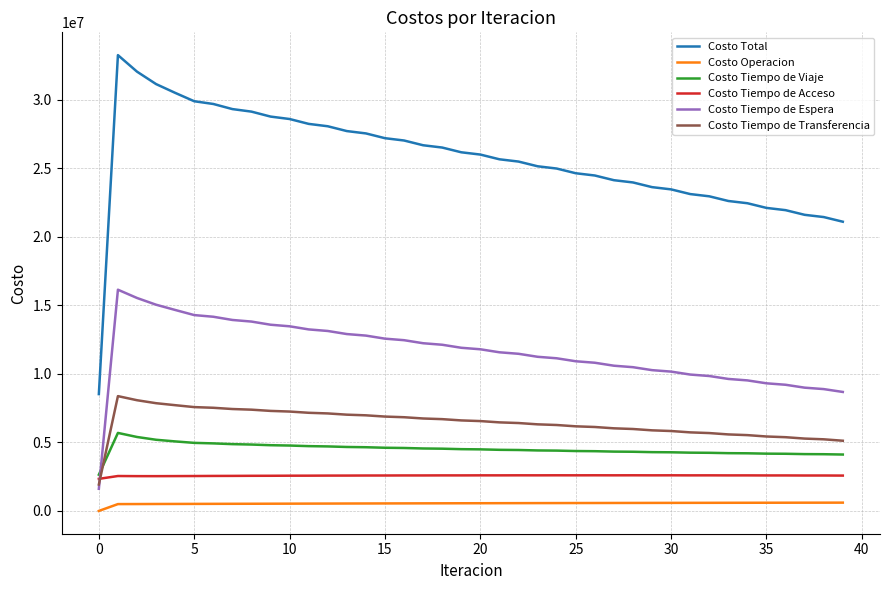

What is the sum of all Costo Tiempo de Espera values?

463908437.8